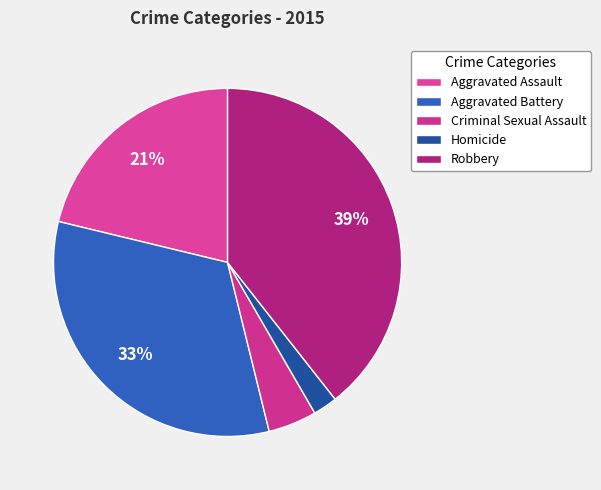

Count the number of slices in the pie.

5